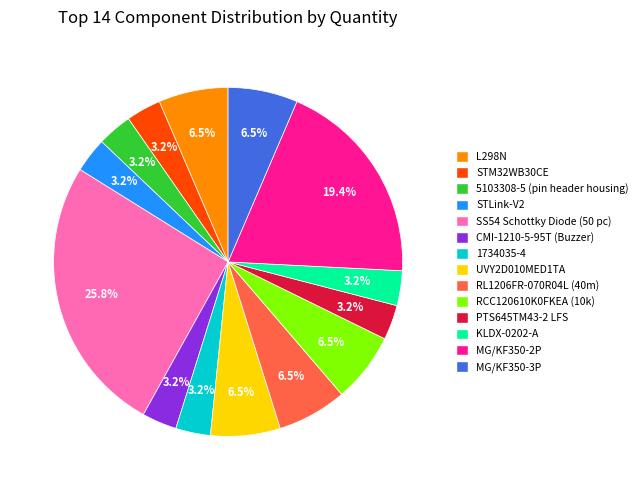

Is the sum of STM32WB30CE and RCC120610K0FKEA (10k) greater than half?

No